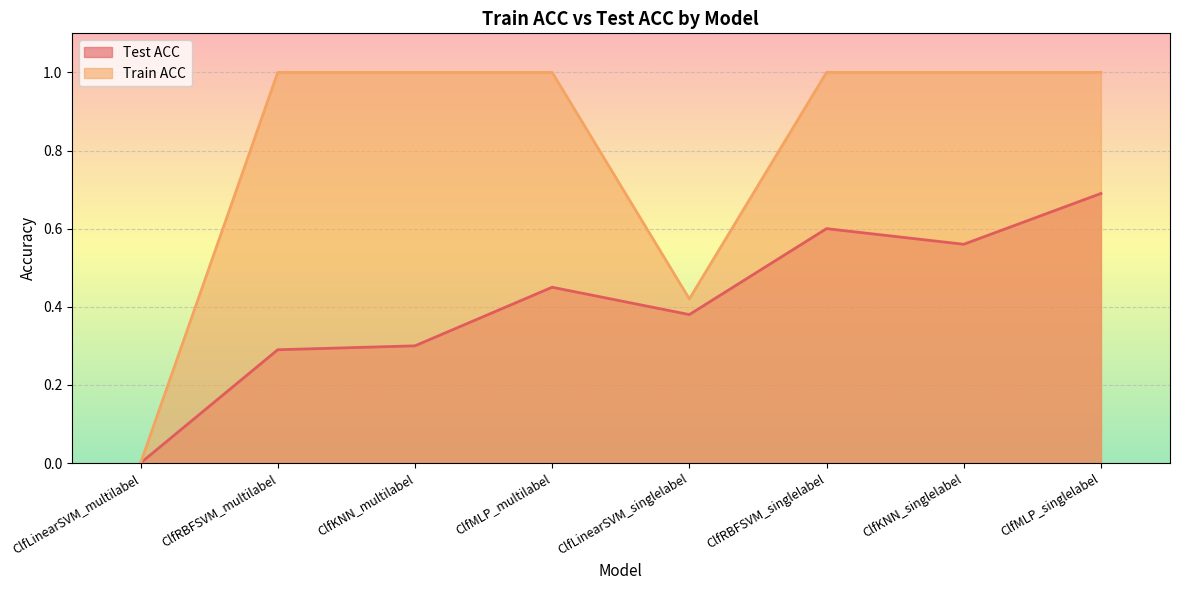

True or false: Train ACC and Test ACC cross at least once.

False